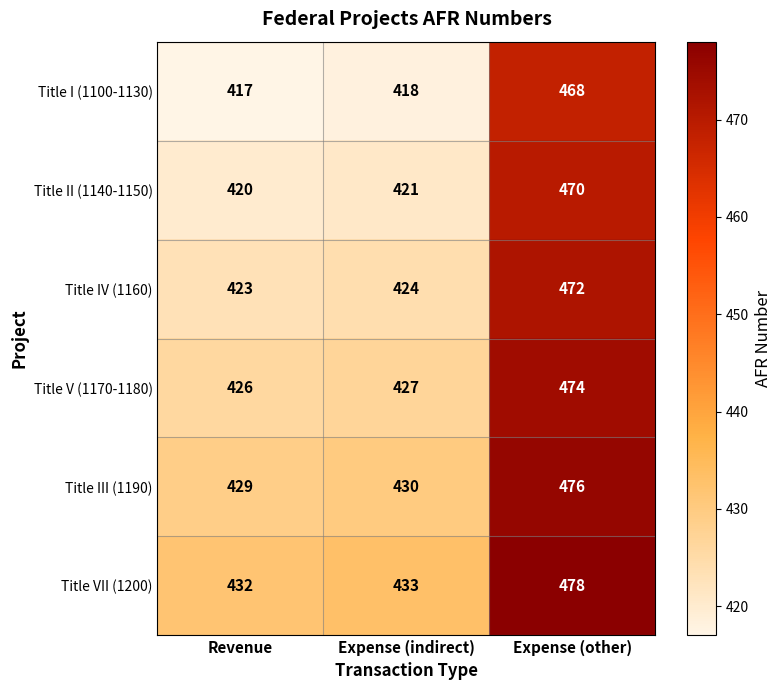

How many data points in Title V (1170-1180) are less than 427?

1